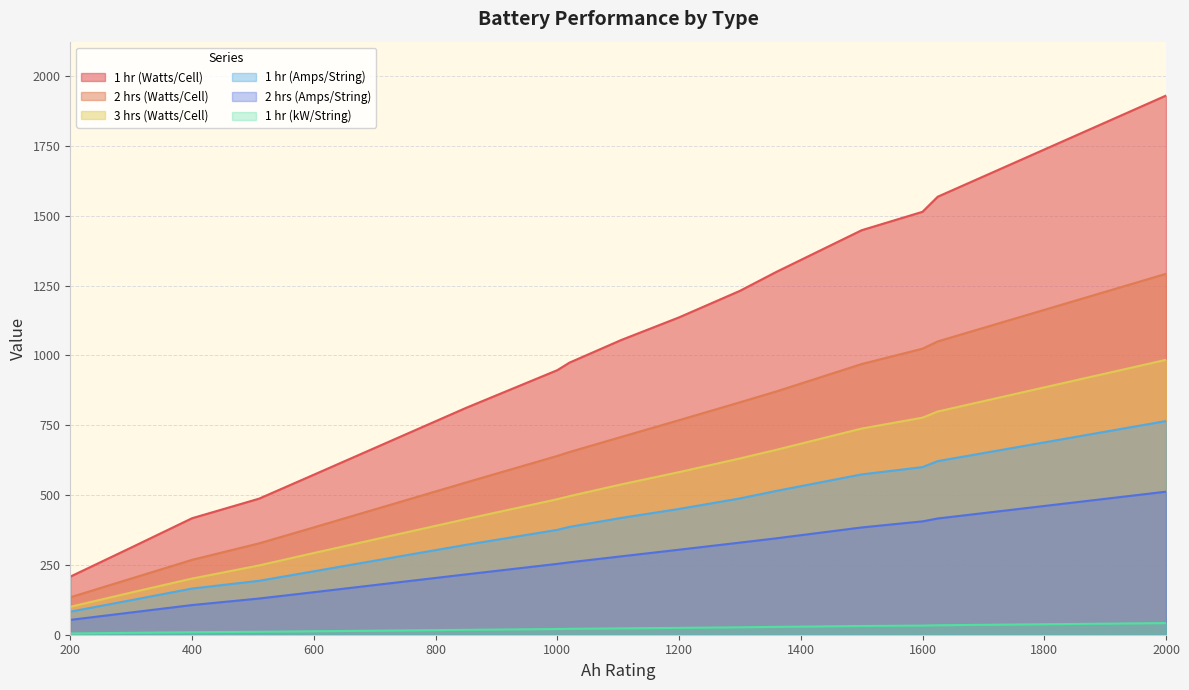

Rank the series by their maximum value, from lowest to highest.

1 hr (kW/String), 2 hrs (Amps/String), 1 hr (Amps/String), 3 hrs (Watts/Cell), 2 hrs (Watts/Cell), 1 hr (Watts/Cell)